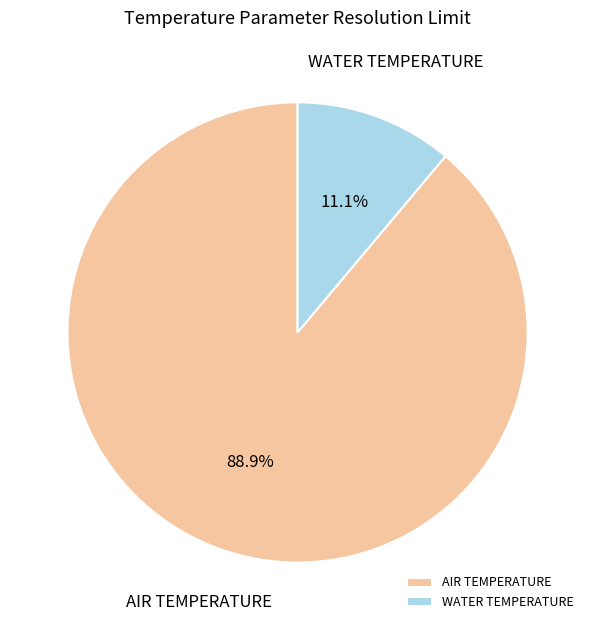

How much of the chart is everything except AIR TEMPERATURE?

11.1%